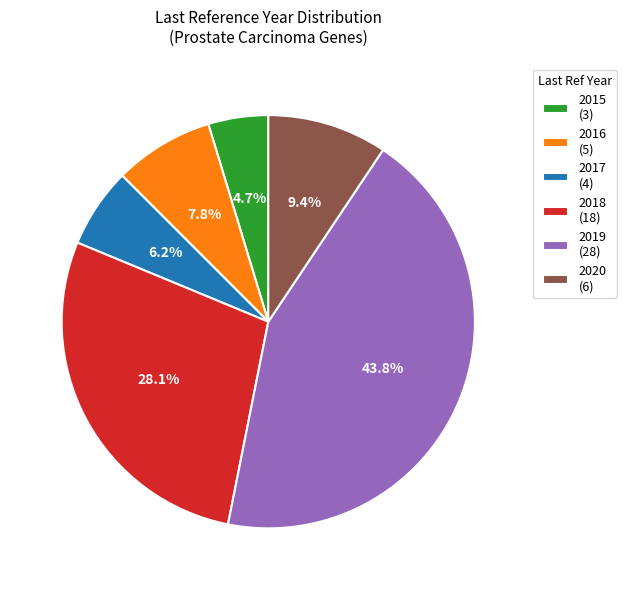

What percentage is the 2020 slice, to the nearest percent?

9%